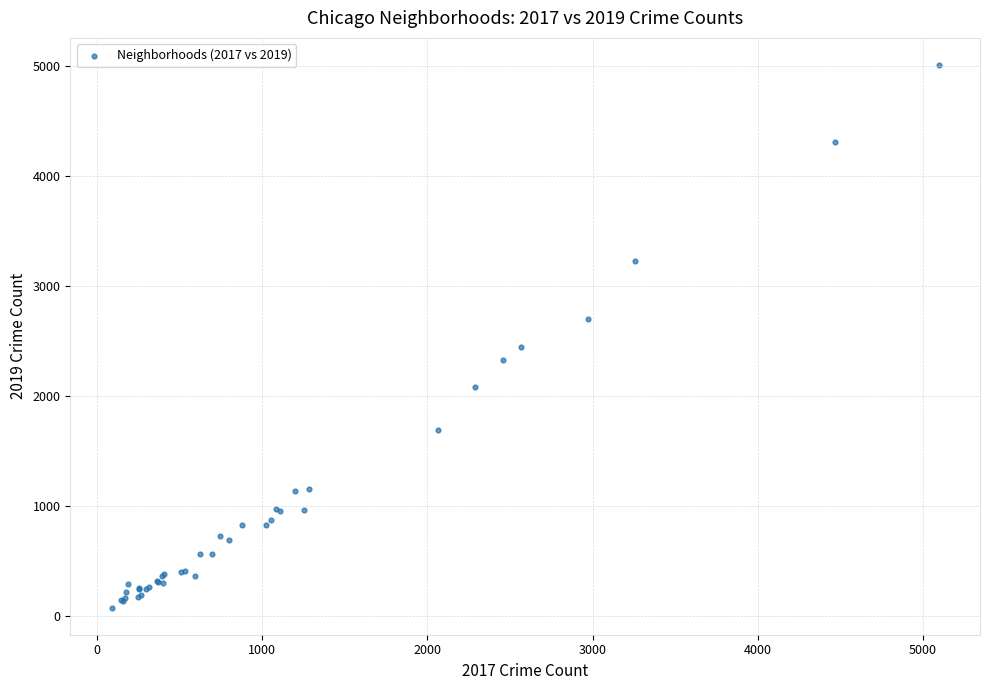

What Y value in the scatter plot is closest to 2542?

2441